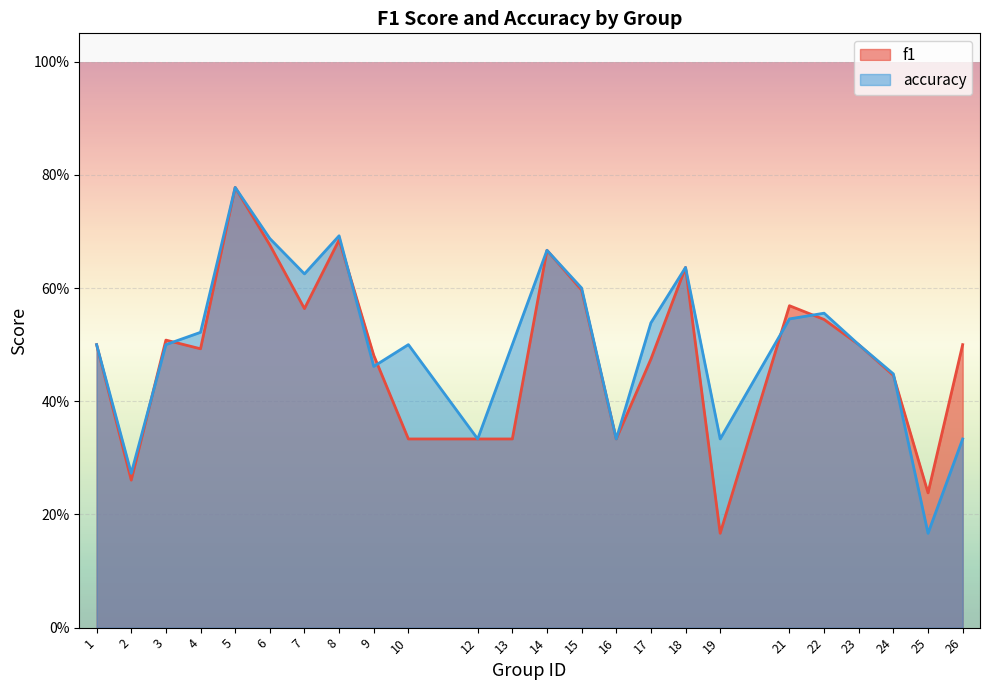

What is the total value across all series at 14?

1.3